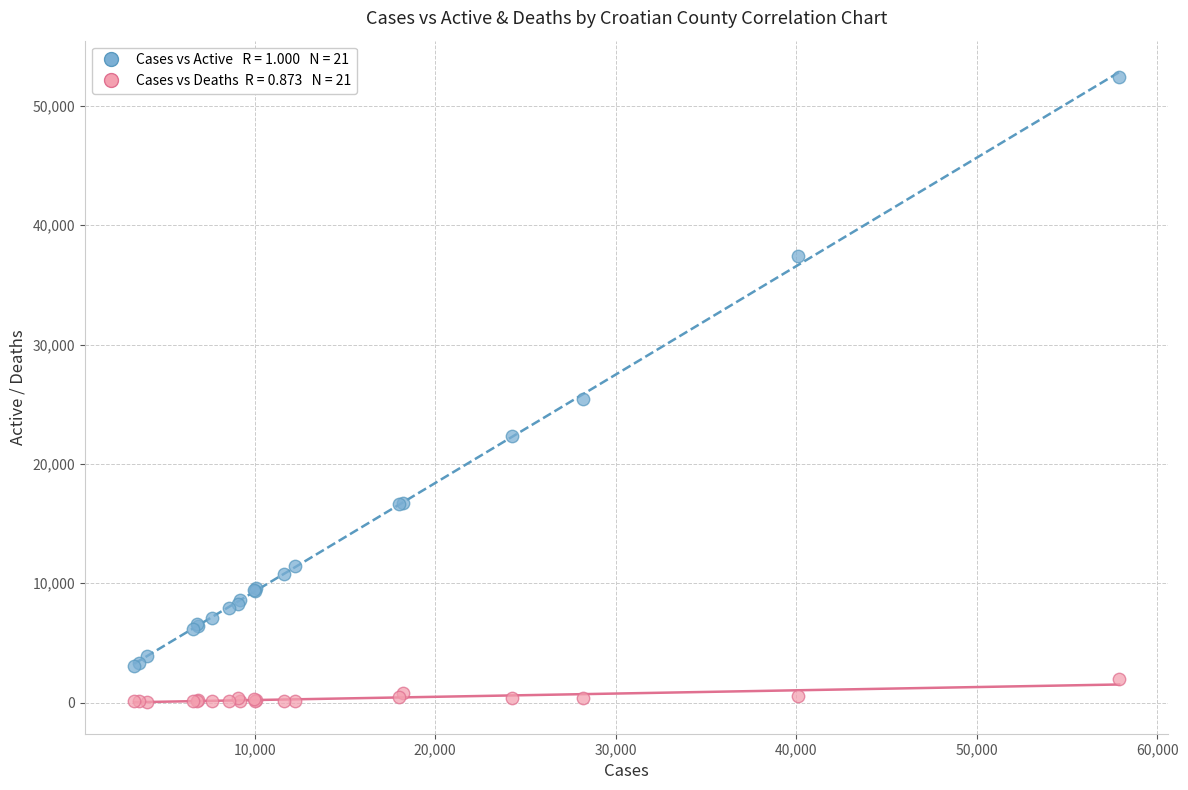

Across all series, what Y value is closest to 26247?

25459